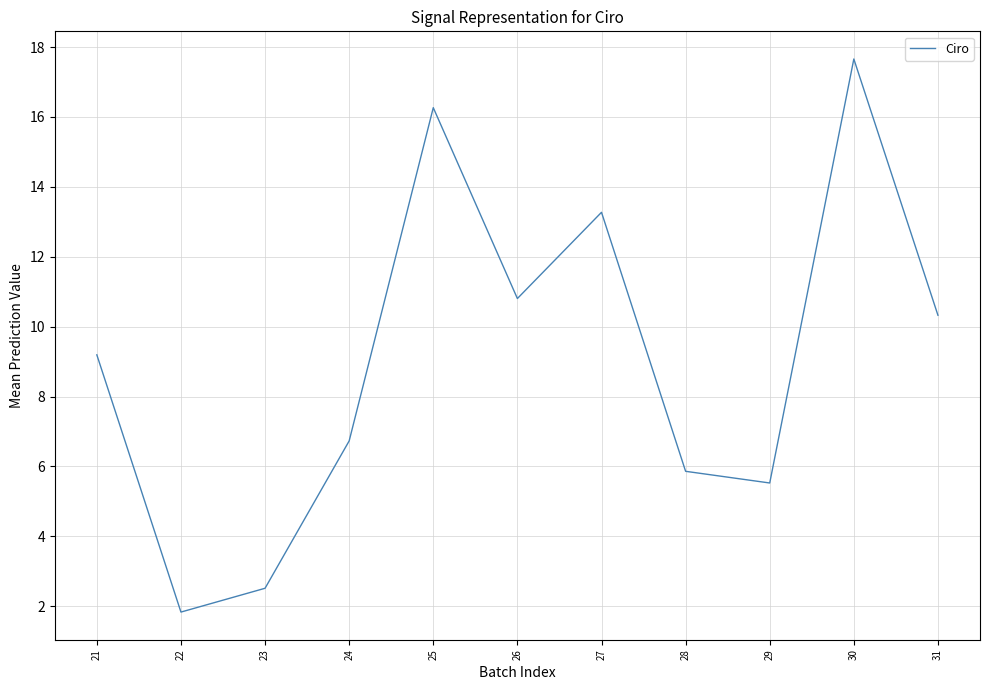

At which label does the data first exceed 9?

21